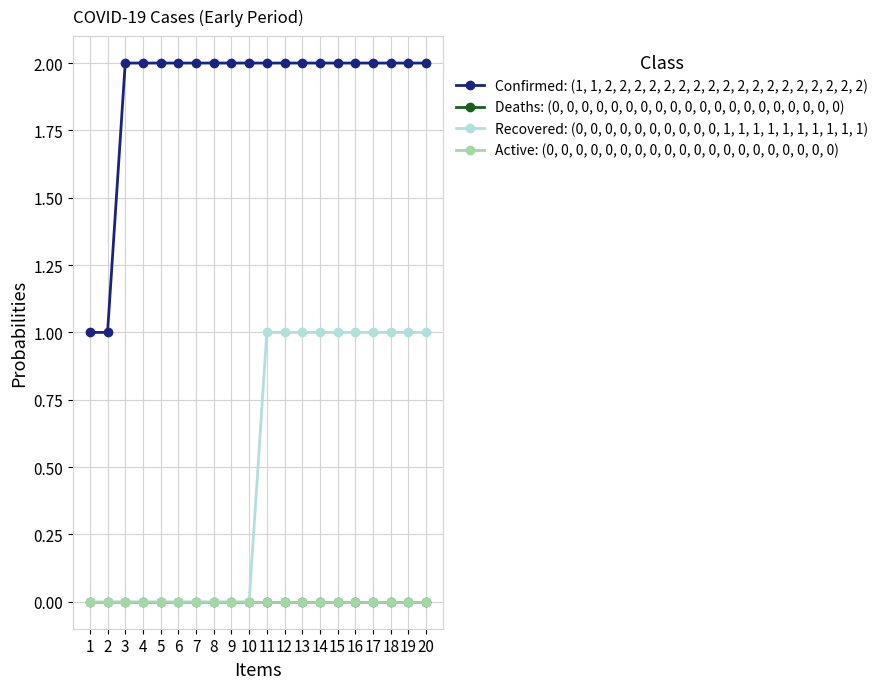

Which category has the lowest value in the Recovered: (0, 0, 0, 0, 0, 0, 0, 0, 0, 0, 1, 1, 1, 1, 1, 1, 1, 1, 1, 1) series?

1